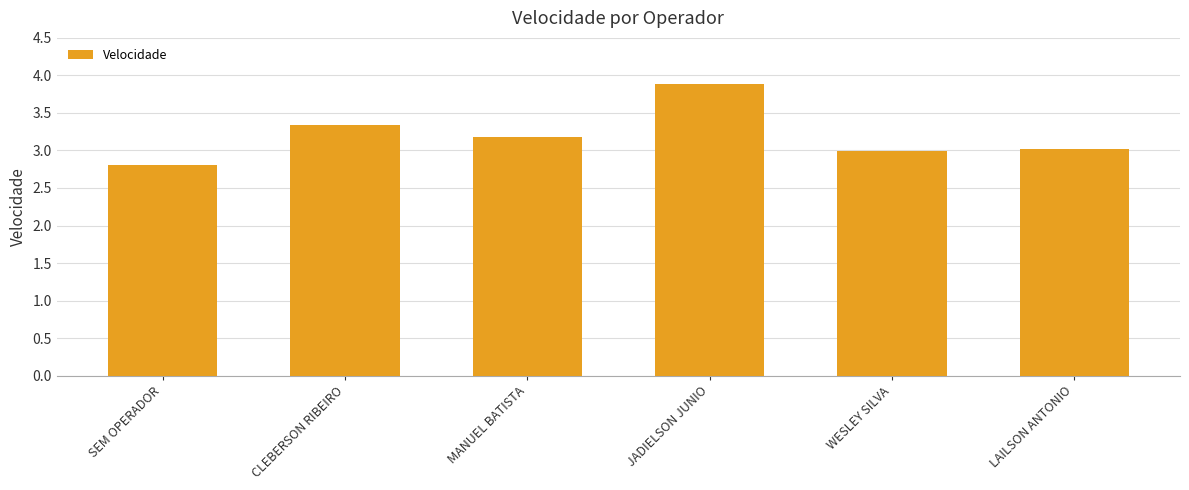

What is the sum of the values at LAILSON ANTONIO and SEM OPERADOR?

5.8